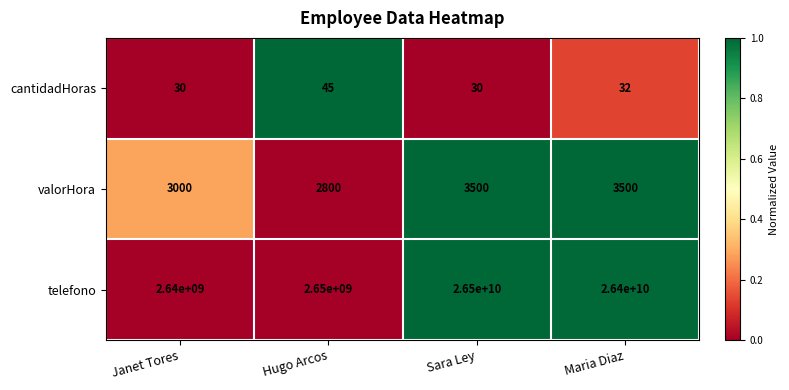

At which category is the sum across all series the highest?

Sara Ley